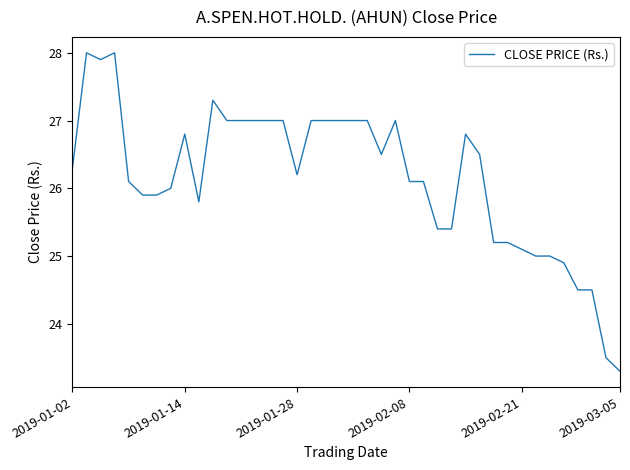

True or false: there are more than 0 points higher than both neighbors.

True